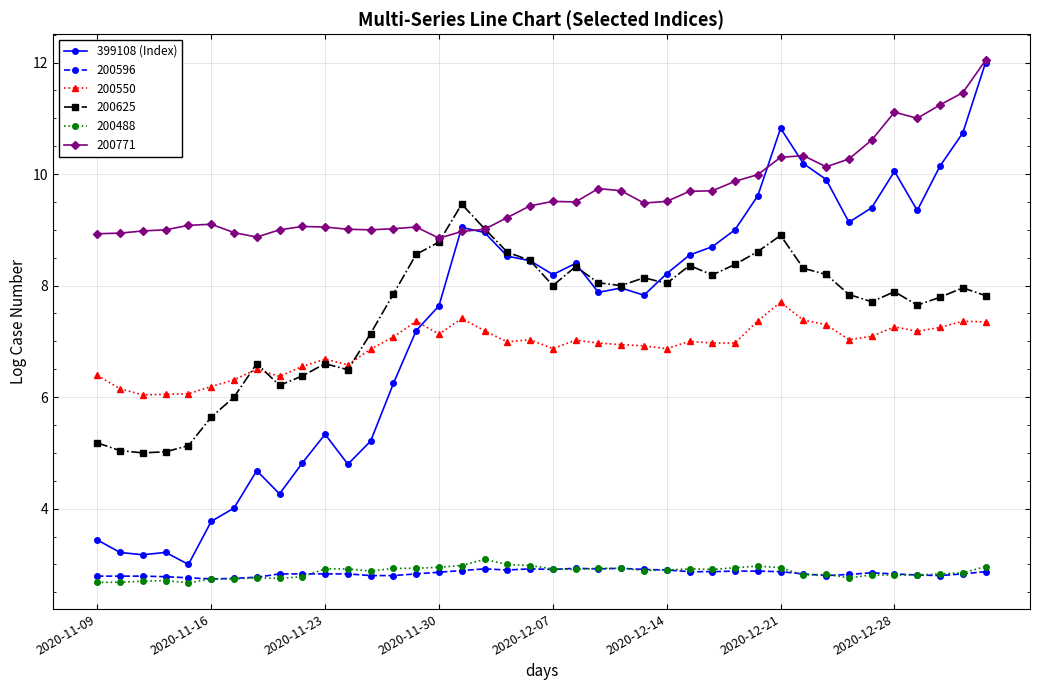

What is the highest value of the 200550 series?

7.7